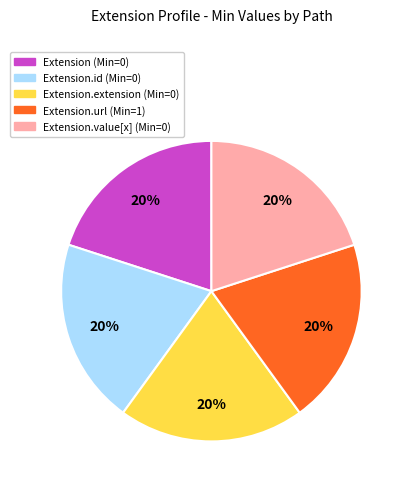

Count the number of slices in the pie.

5